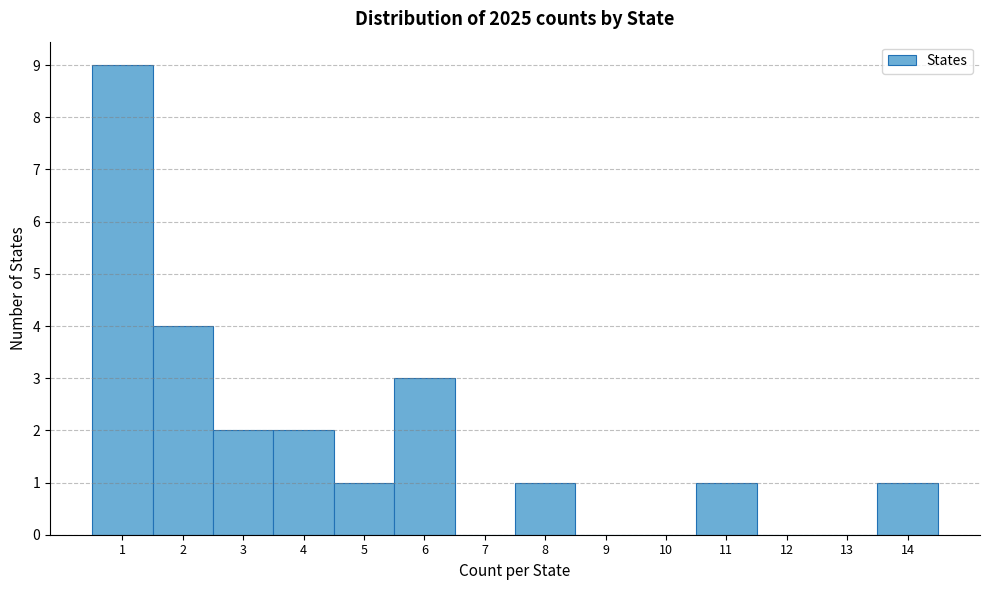

What is the height of the bar covering 1.5 to 2.5 on the x-axis? The values are not printed on the chart, so give them approximately, as read against the axis.

4